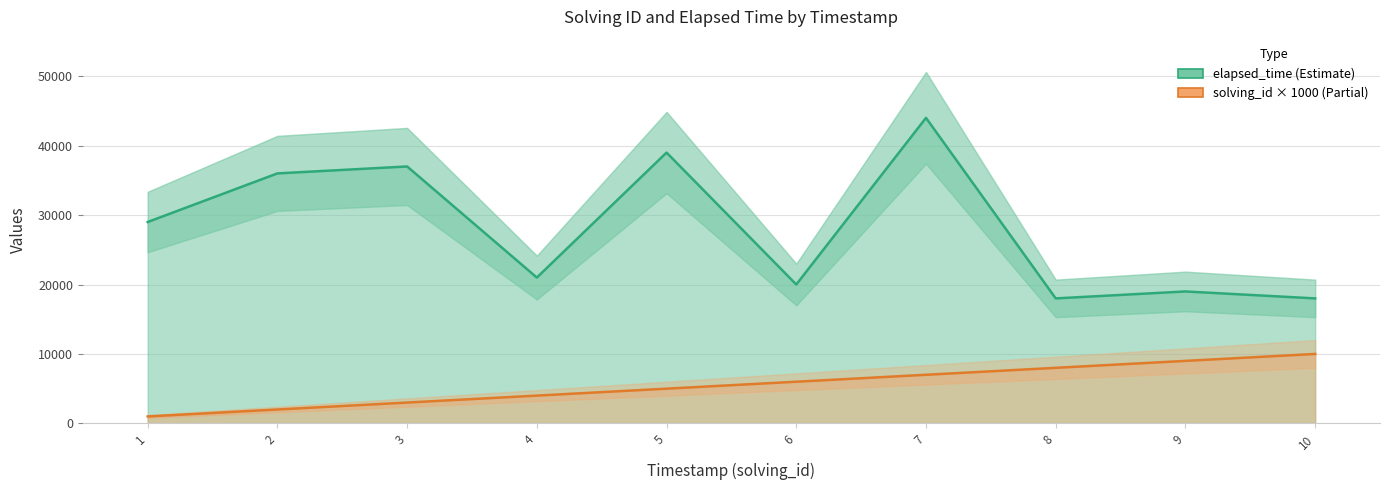

What is the maximum value shown in the chart?

44000